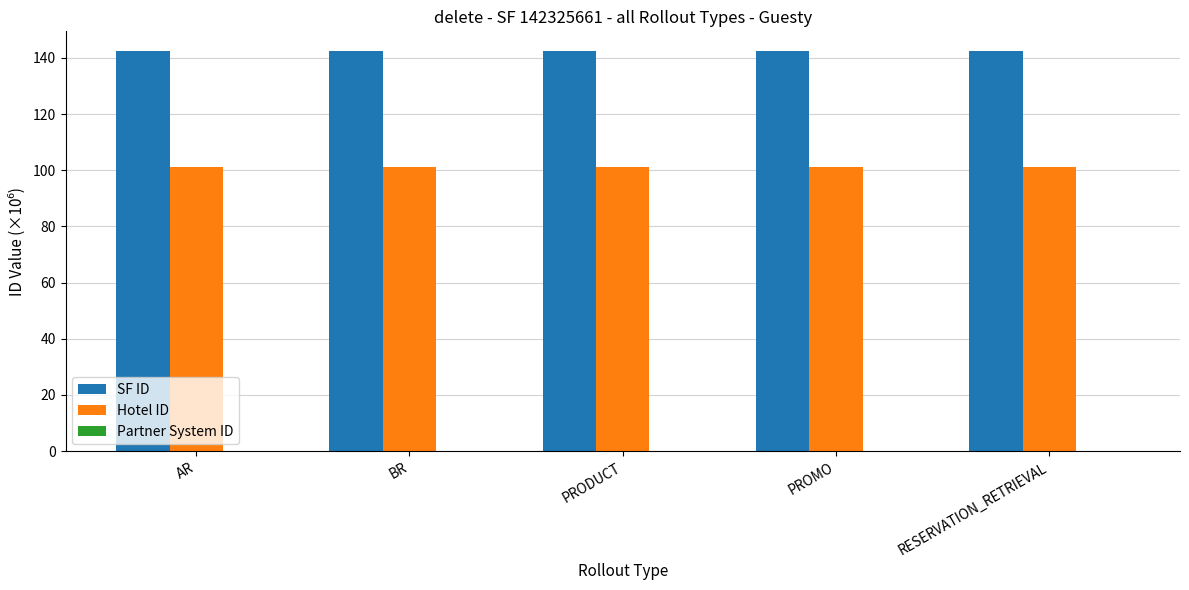

The SF ID series shows 142.3 at PROMO. True or false?

True